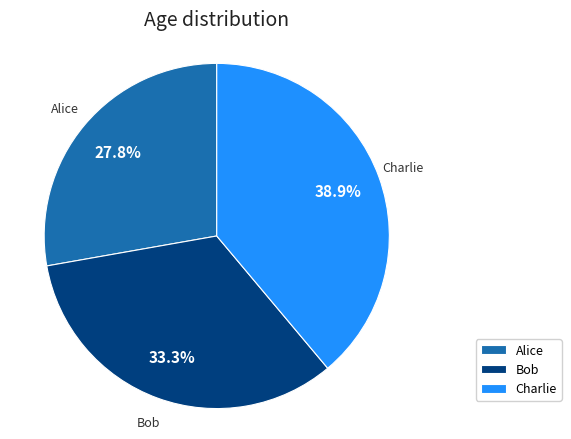

How many segments does this pie chart have?

3